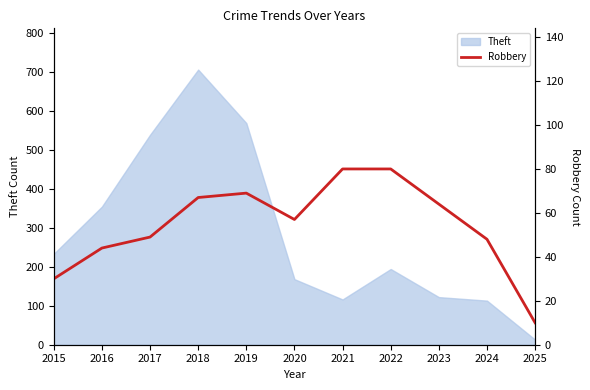

Which category has the lowest value in the Theft series?

2025